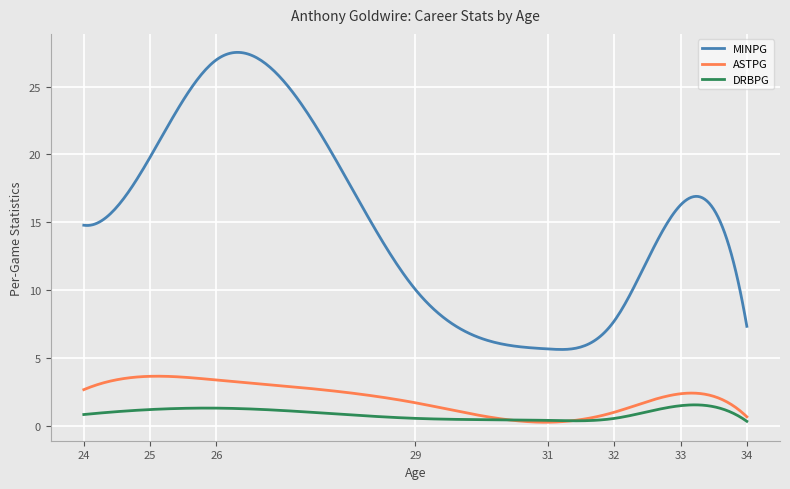

What are all the series names shown in the legend?

MINPG, ASTPG, DRBPG